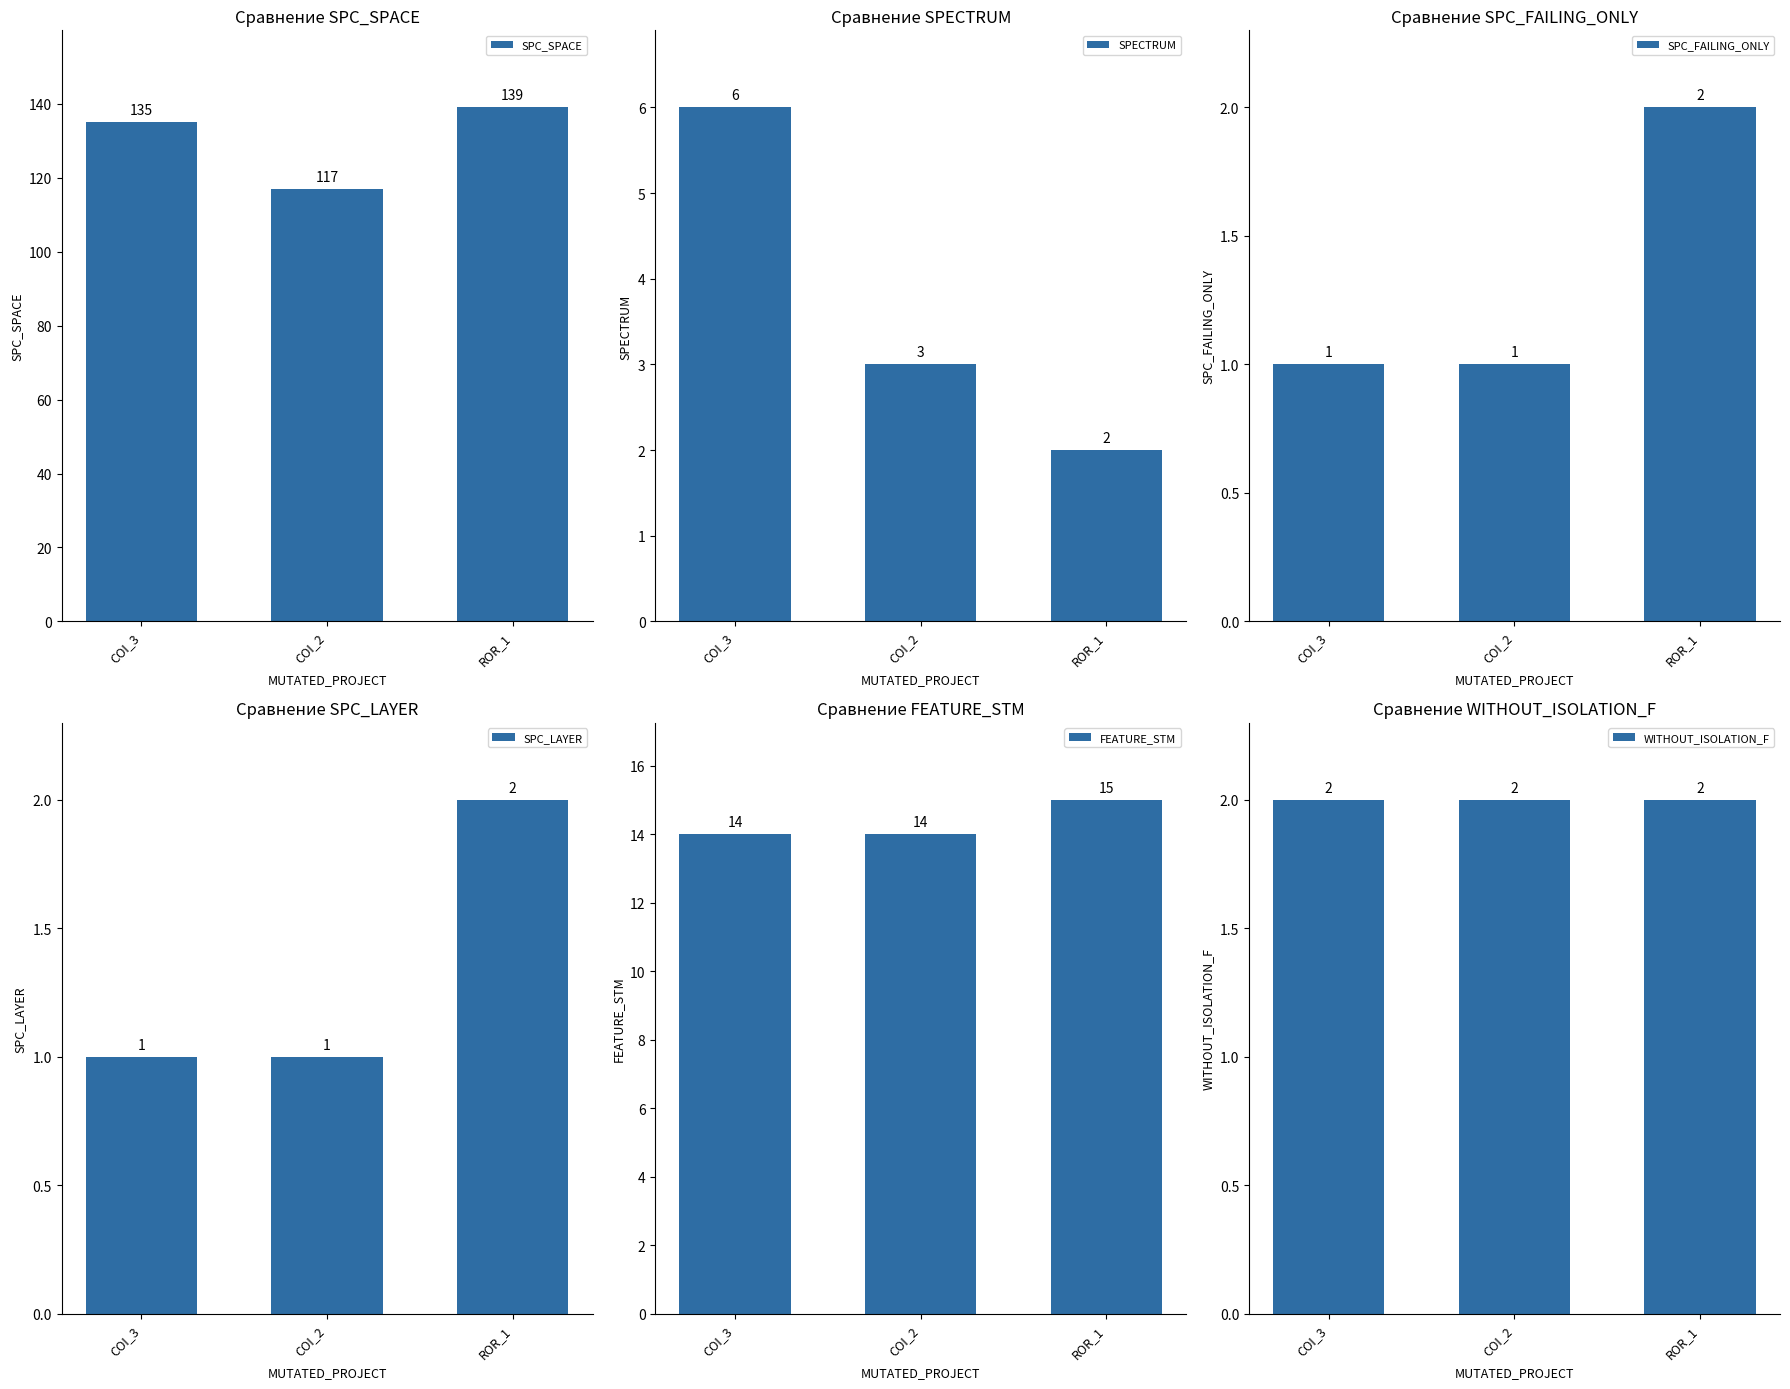

True or false: SPC_SPACE has a value of 93 at ROR_1.

False